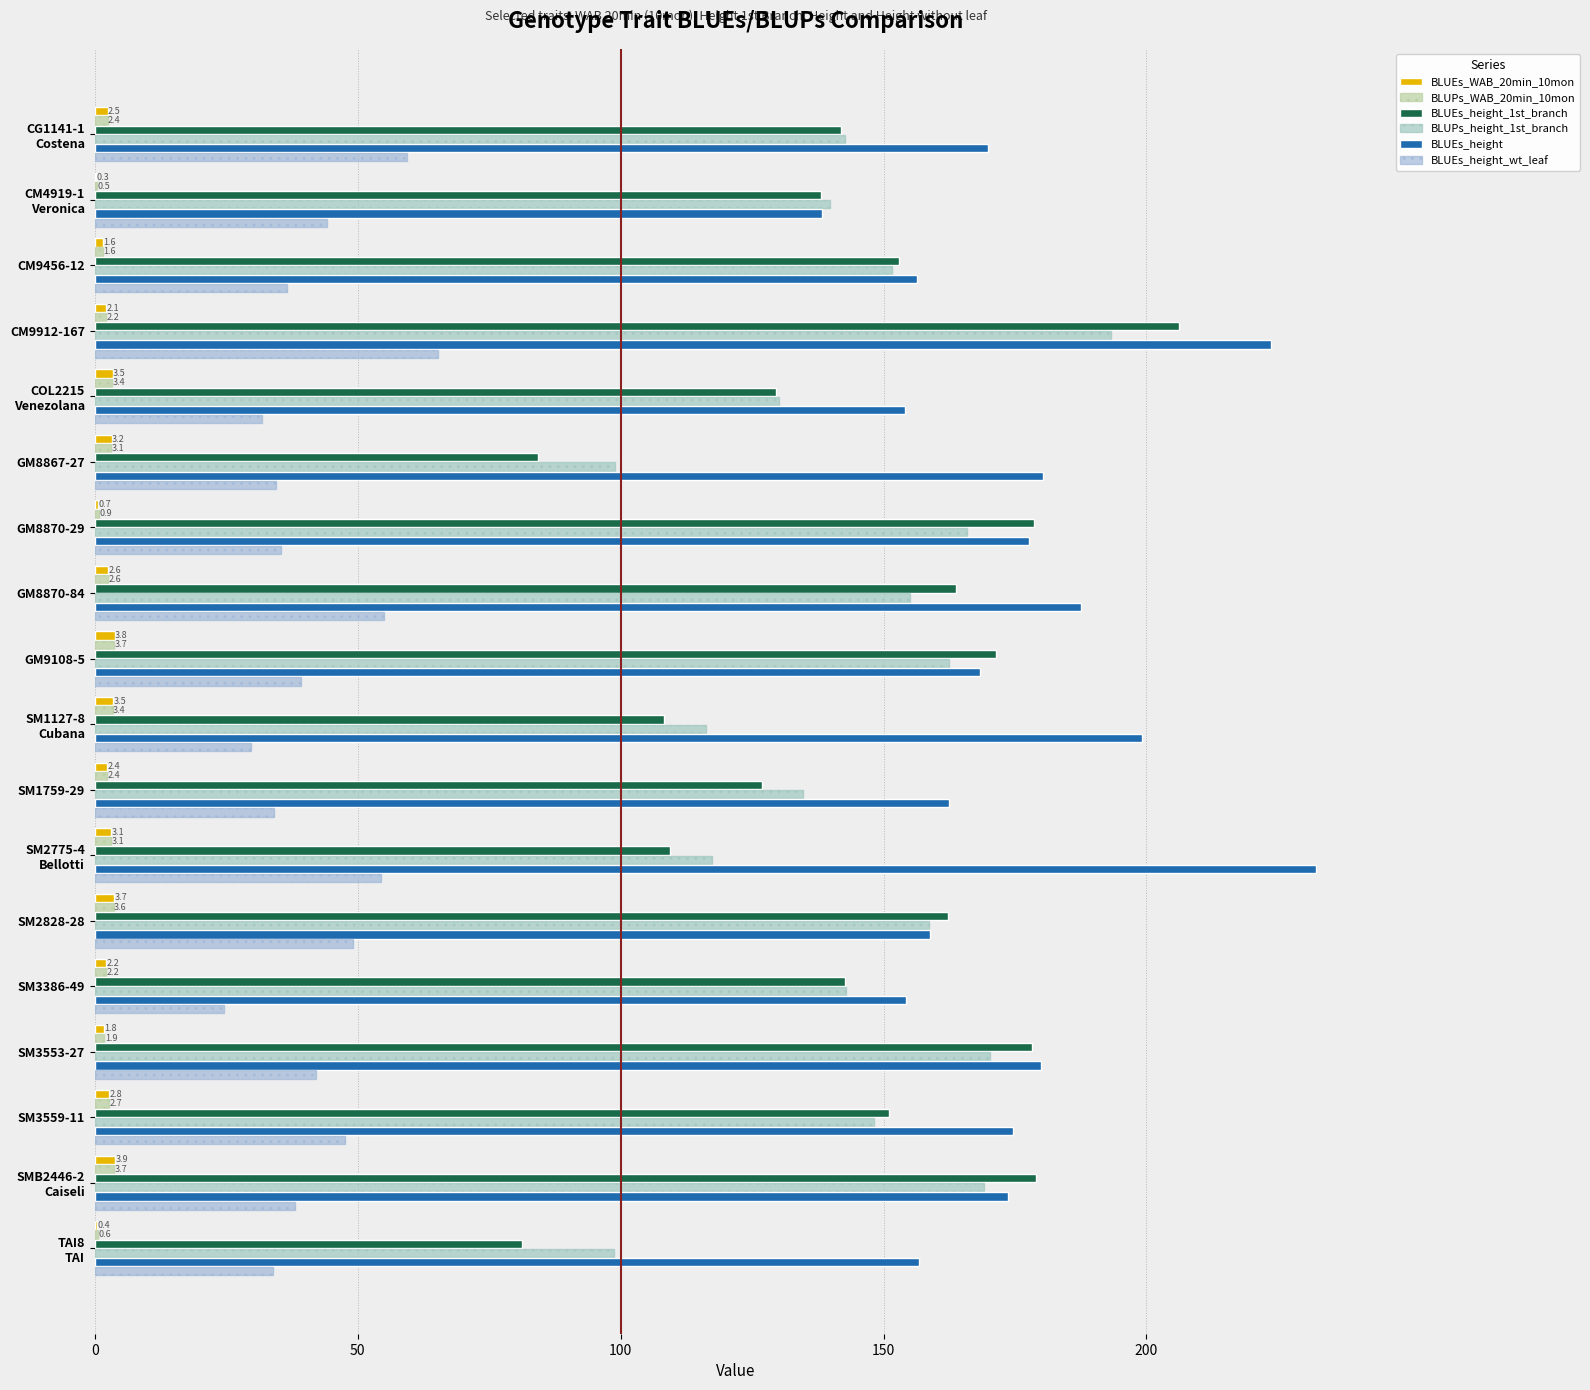

Count the number of data series in this chart.

6